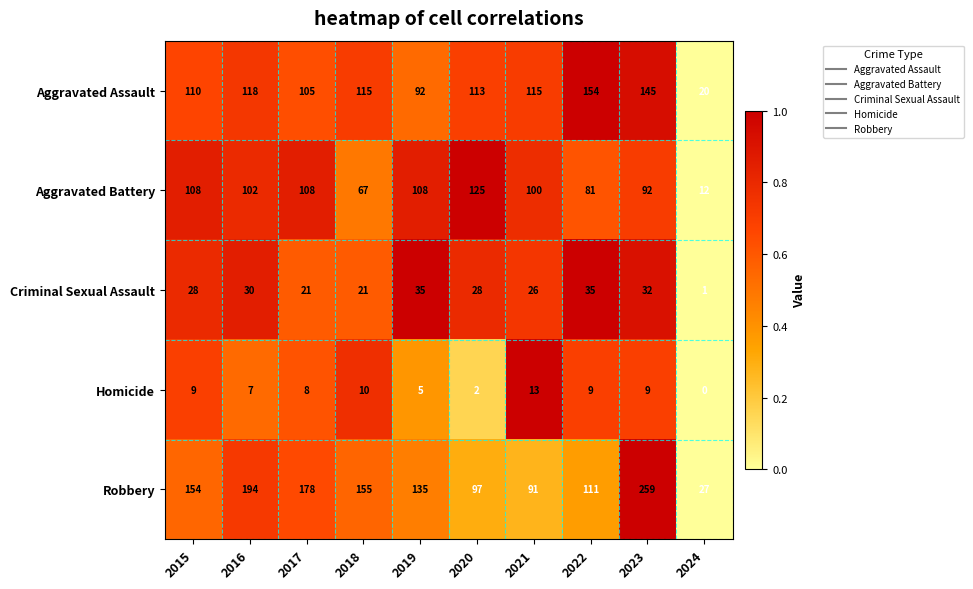

At 2021, list the series in order from largest to smallest.

Aggravated Assault, Aggravated Battery, Robbery, Criminal Sexual Assault, Homicide